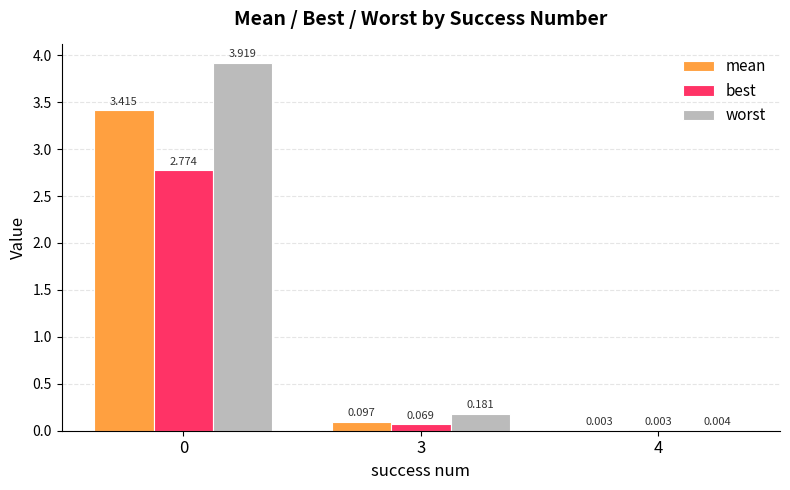

What is the difference between the best values at 4 and 3?

0.1